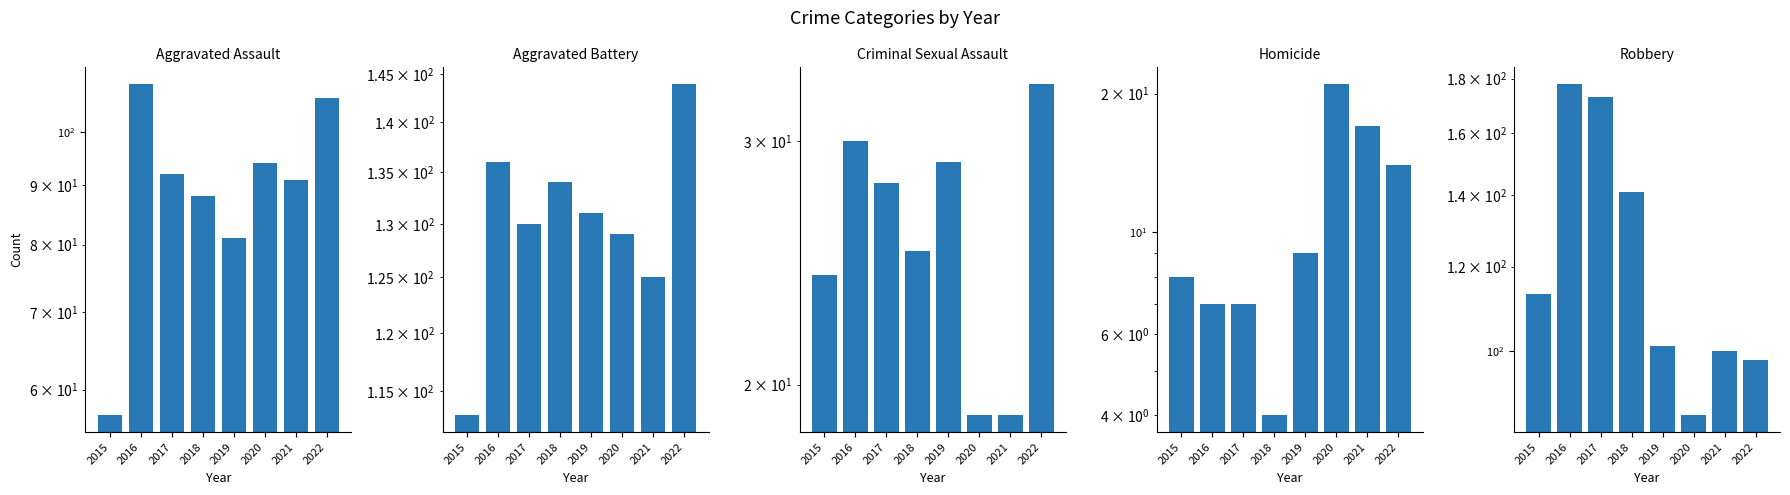

What is the total value across all series at 2017?

430